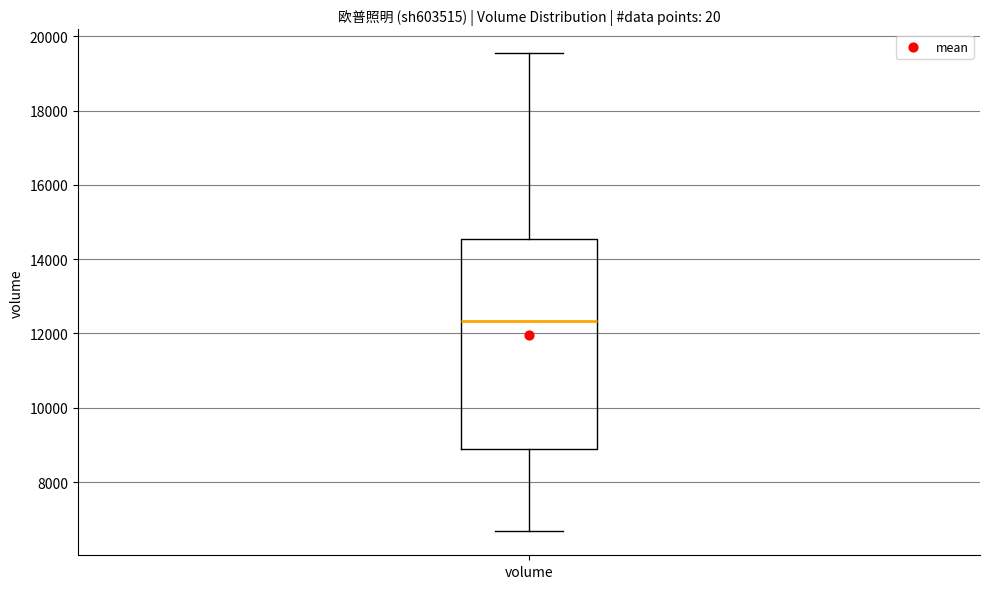

Where is the upper edge of the box for volume on the y-axis? The values are not printed on the chart, so give them approximately, as read against the axis.

14600